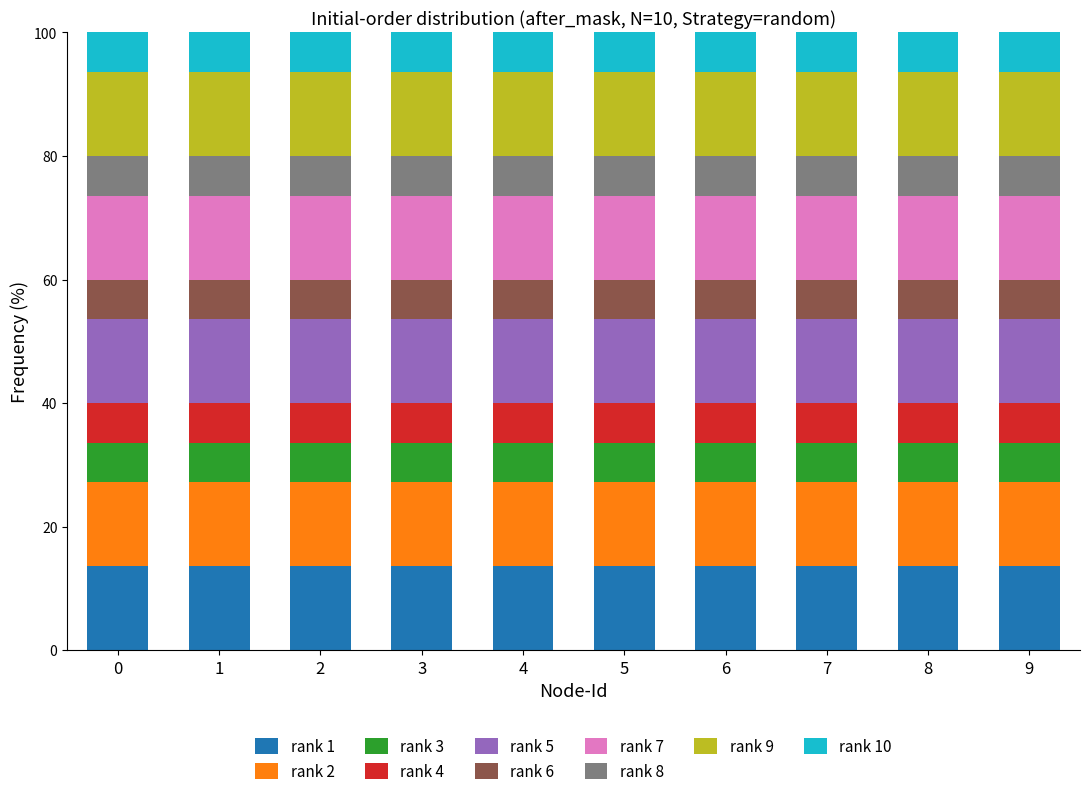

What is the lowest value of the rank 1 series?

13.6